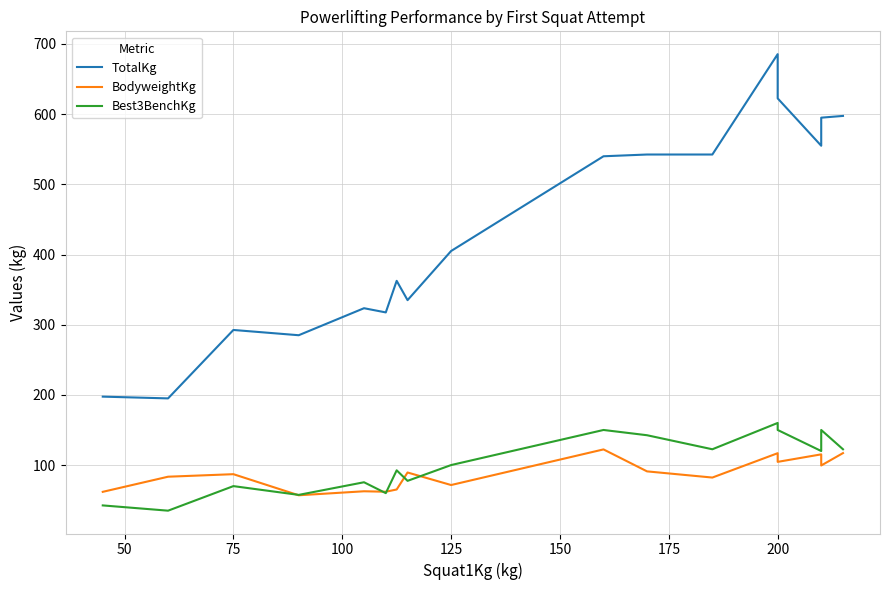

What is the lowest value of the Best3BenchKg series?

35.0